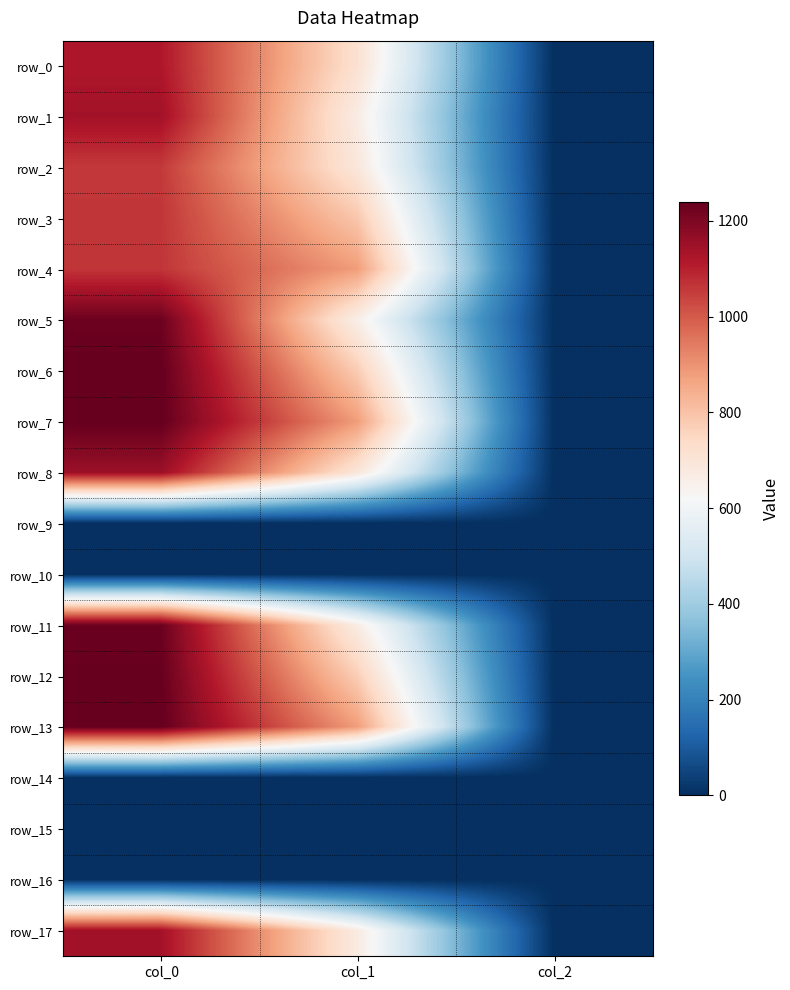

What is the sum of the row_8 values at col_0 and col_2?

1155.3